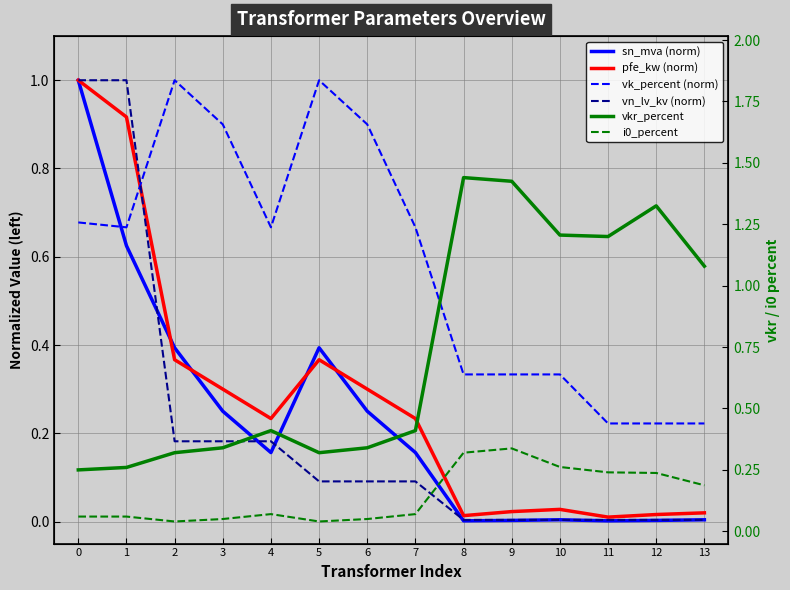

Reading left to right, transcribe all the data shown in this chart.

sn_mva (norm): 1.0	0.6	0.4	0.2	0.2	0.4	0.2	0.2	0.0	0.0	0.0	0.0	0.0	0.0
pfe_kw (norm): 1.0	0.9	0.4	0.3	0.2	0.4	0.3	0.2	0.0	0.0	0.0	0.0	0.0	0.0
vk_percent (norm): 0.7	0.7	1.0	0.9	0.7	1.0	0.9	0.7	0.3	0.3	0.3	0.2	0.2	0.2
vn_lv_kv (norm): 1.0	1.0	0.2	0.2	0.2	0.1	0.1	0.1	0.0	0.0	0.0	0.0	0.0	0.0
vkr_percent: 0.2	0.3	0.3	0.3	0.4	0.3	0.3	0.4	1.4	1.4	1.2	1.2	1.3	1.1
i0_percent: 0.1	0.1	0.0	0.1	0.1	0.0	0.1	0.1	0.3	0.3	0.3	0.2	0.2	0.2